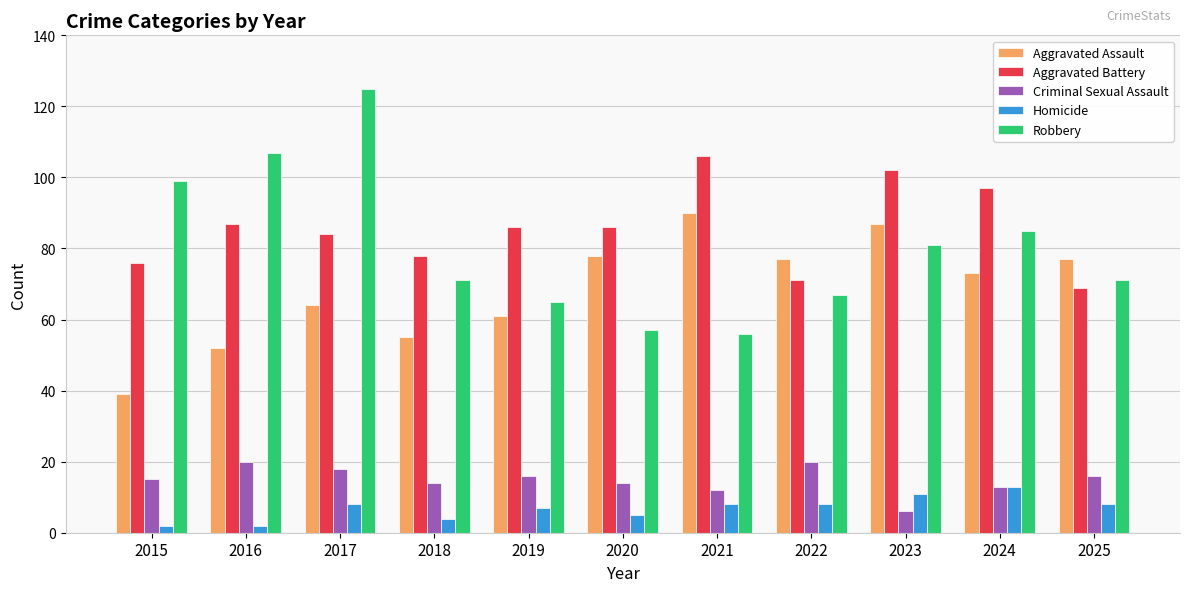

Rank the series at 2020 from highest to lowest value.

Aggravated Battery, Aggravated Assault, Robbery, Criminal Sexual Assault, Homicide